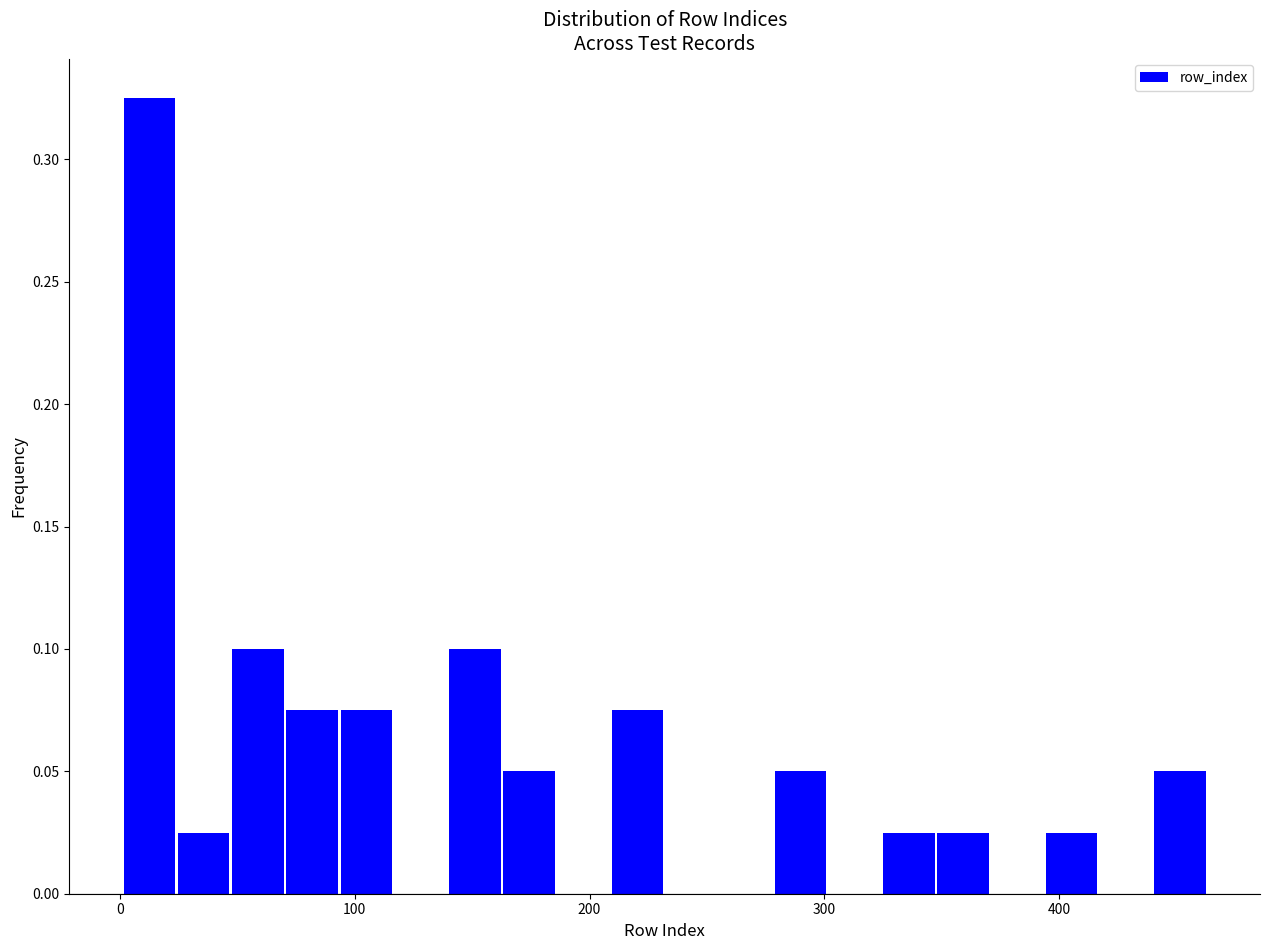

Around what value on the x-axis is the tallest bar? Give the approximate position of its centre, as read against the axis.

10